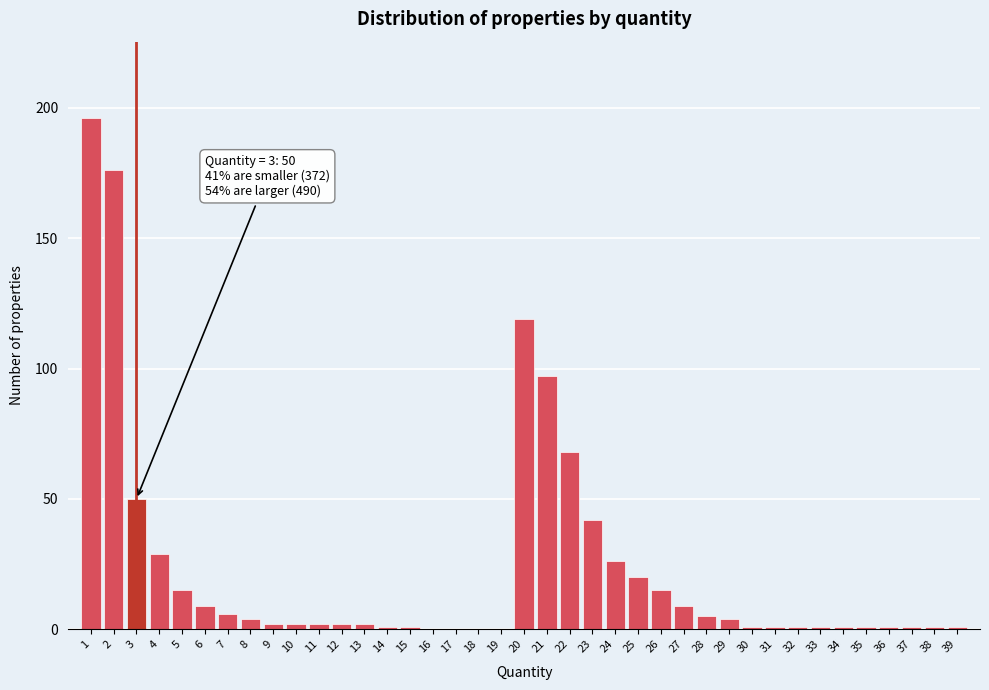

What is the sum of all values?

912